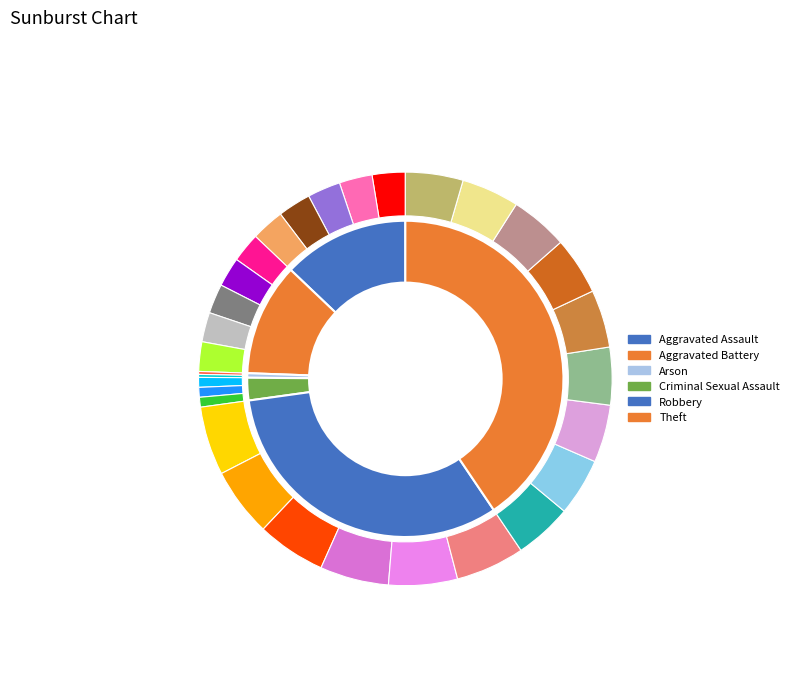

Does Criminal Sexual Assault represent more than half of the total?

No